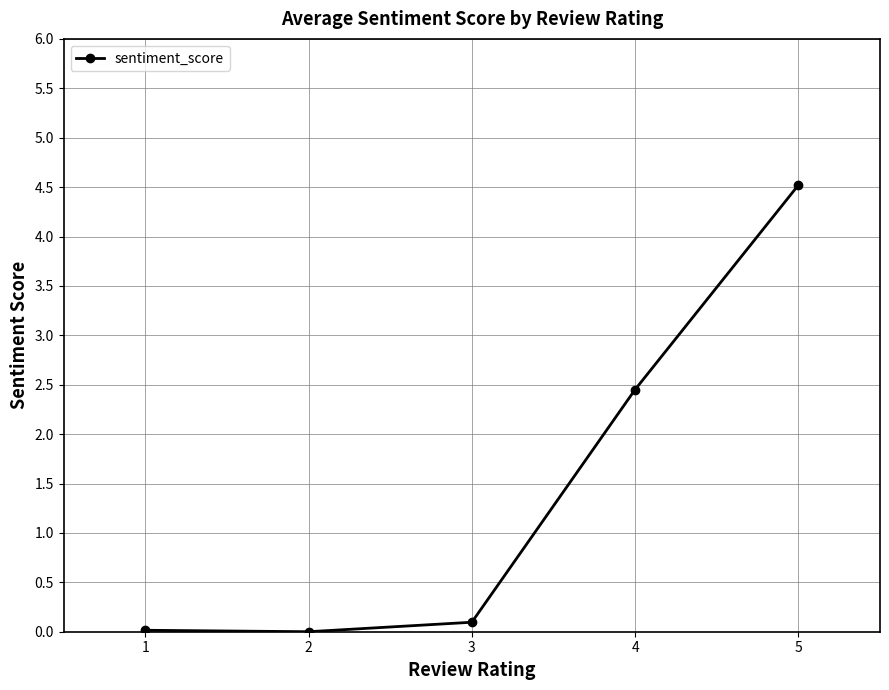

What is the value of the 4th point from the left?

2.5